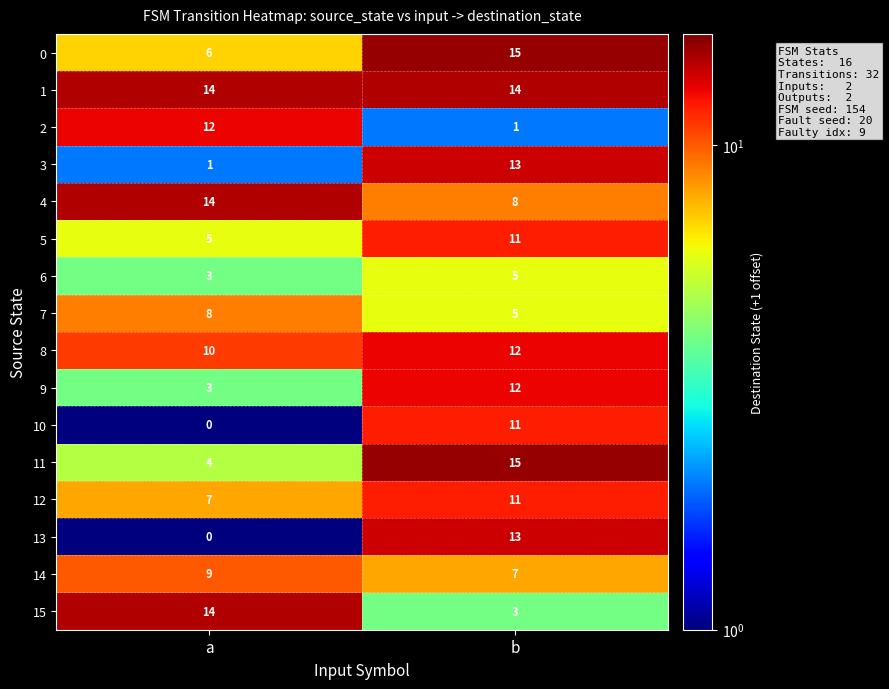

What is the average value of the 11 series?

10